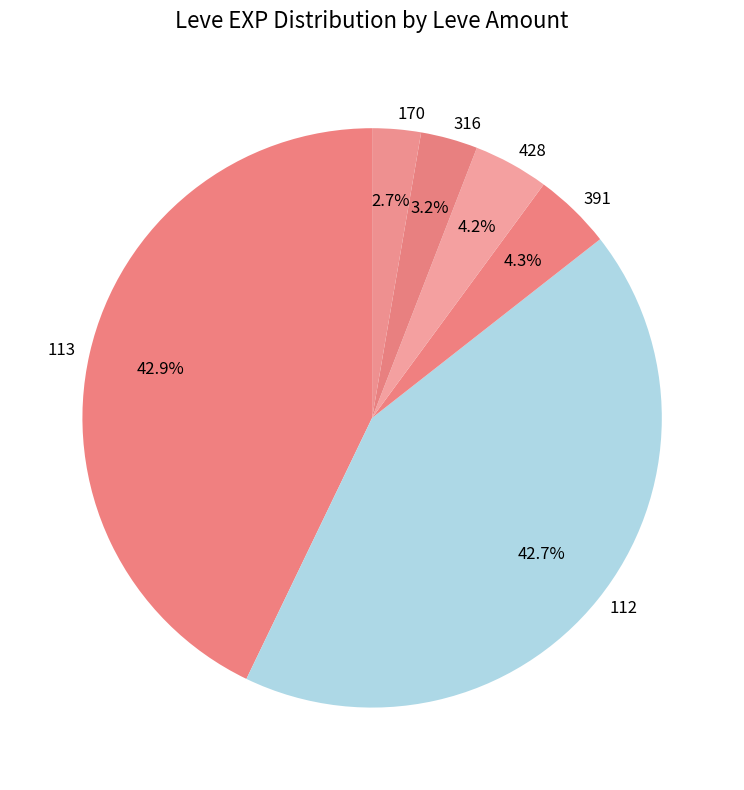

Is 170 the majority of the pie?

No